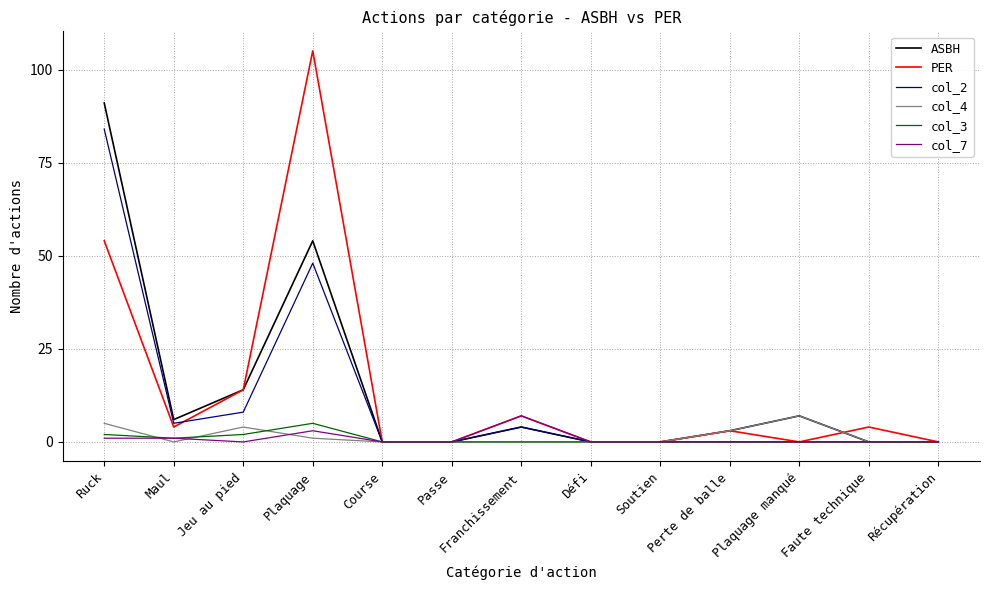

Which series has the widest spread of values?

PER